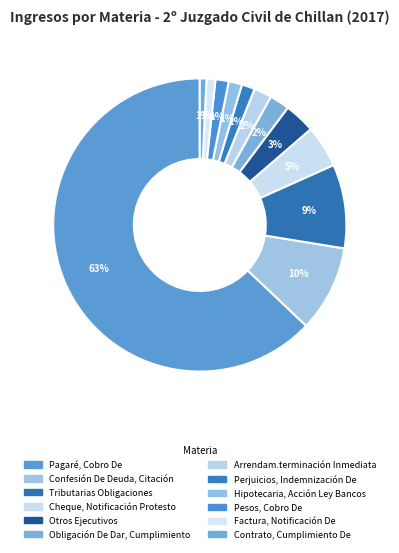

Rank the categories by value from lowest to highest.

Contrato, Cumplimiento De, Factura, Notificación De, Perjuicios, Indemnización De, Hipotecaria, Acción Ley Bancos, Pesos, Cobro De, Arrendam.terminación Inmediata, Obligación De Dar, Cumplimiento, Otros Ejecutivos, Cheque, Notificación Protesto, Tributarias Obligaciones, Confesión De Deuda, Citación, Pagaré, Cobro De